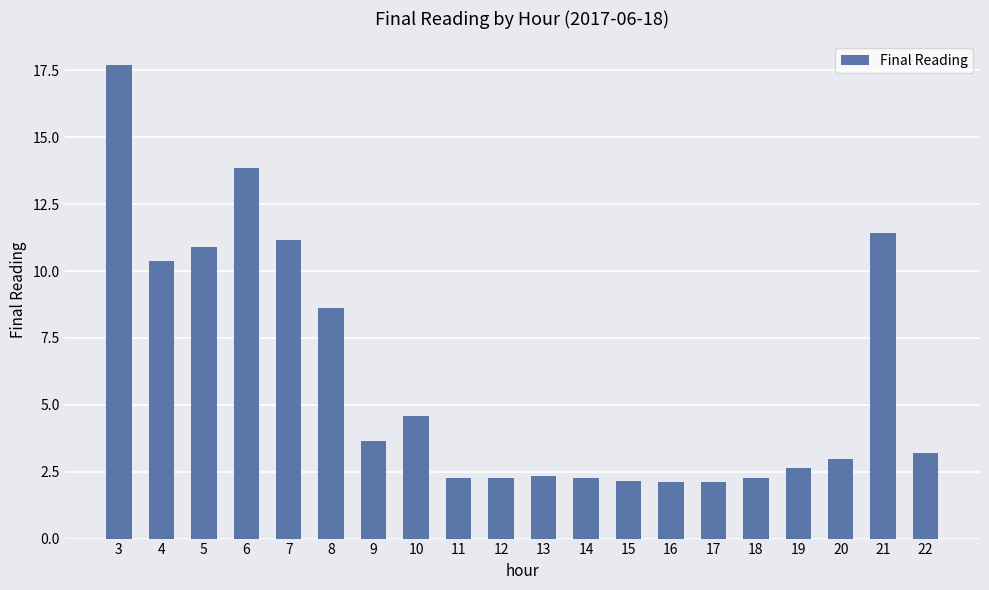

What is the minimum value shown in the chart?

2.1